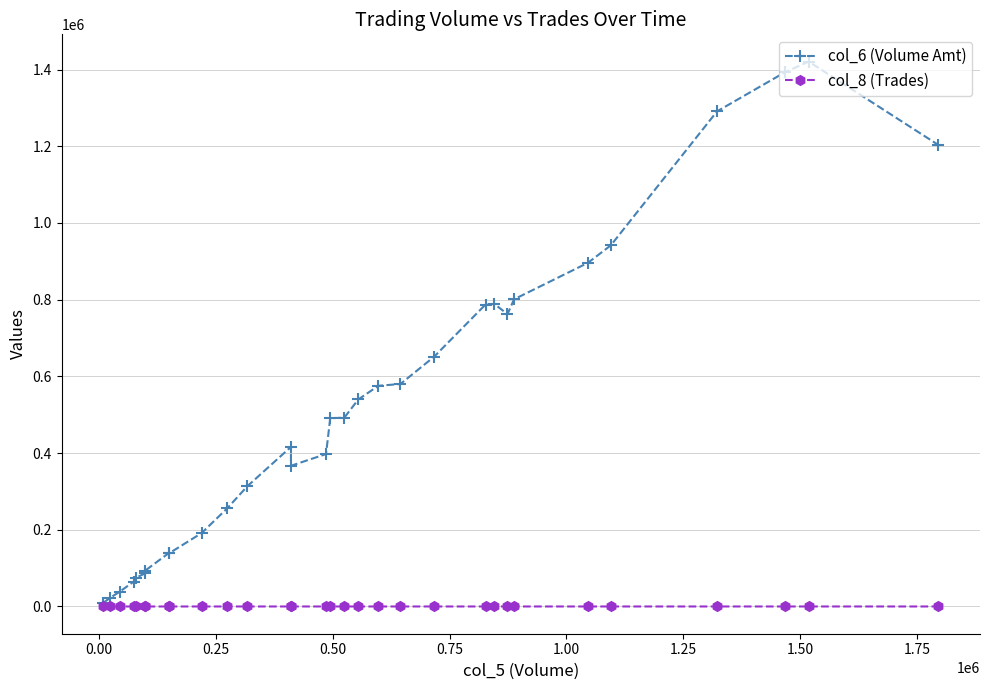

How many values in the col_6 (Volume Amt) series are below 491040?

15